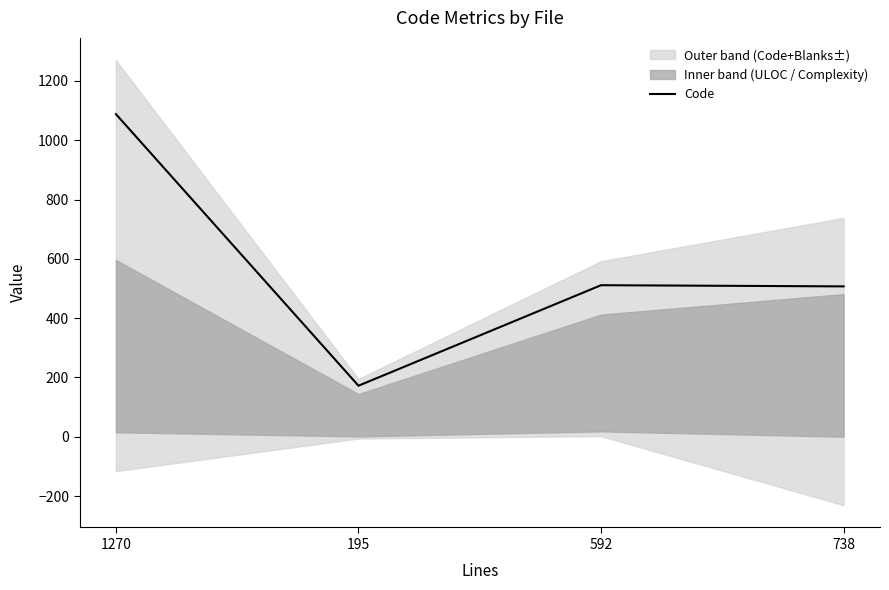

Where is the first local maximum?

592